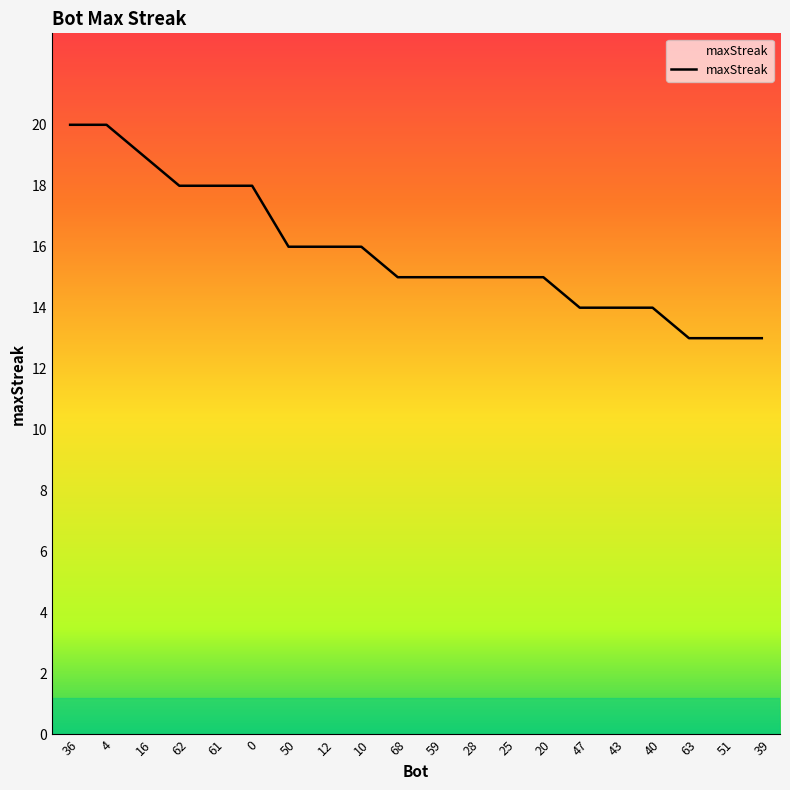

Does the chart display data point markers on the line(s)?

No